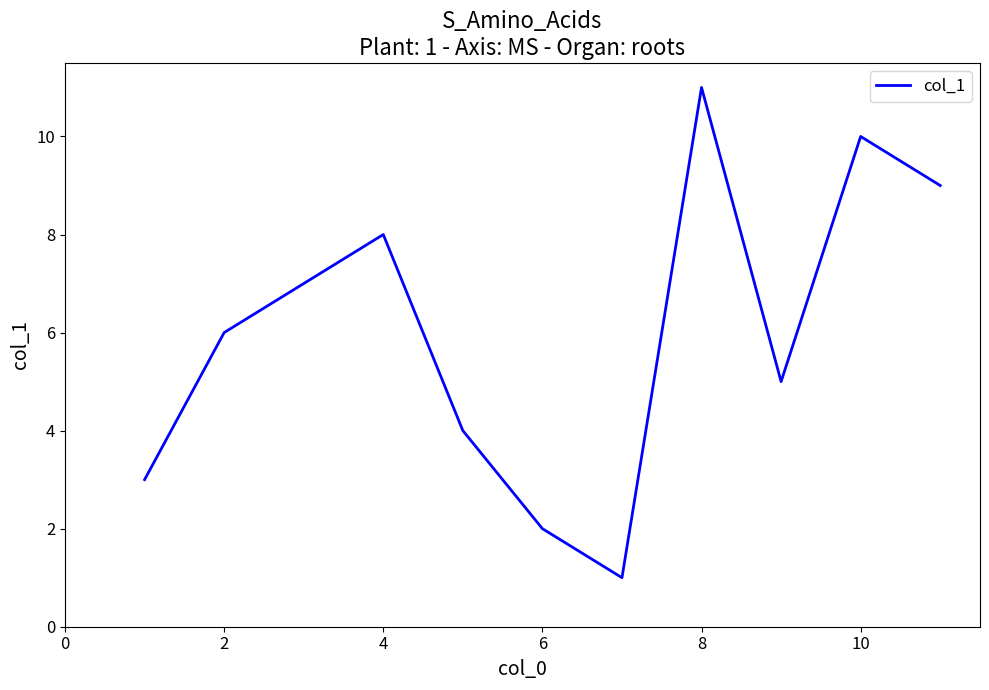

What is the greatest value displayed?

11